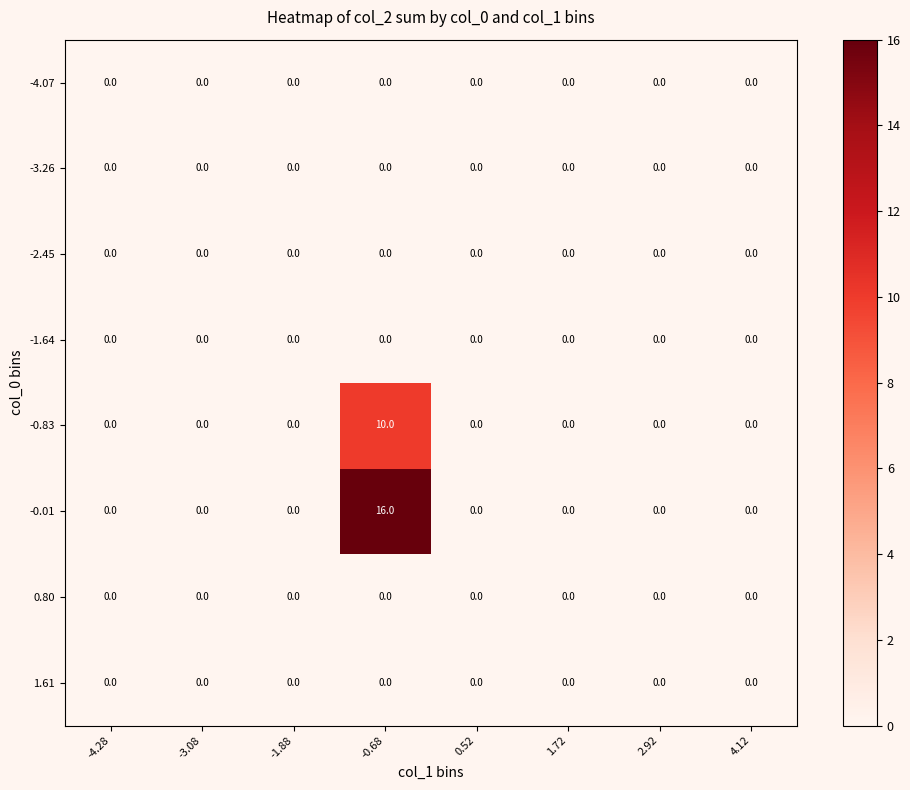

Is it true that -3.26 equals 0 at -0.68?

True